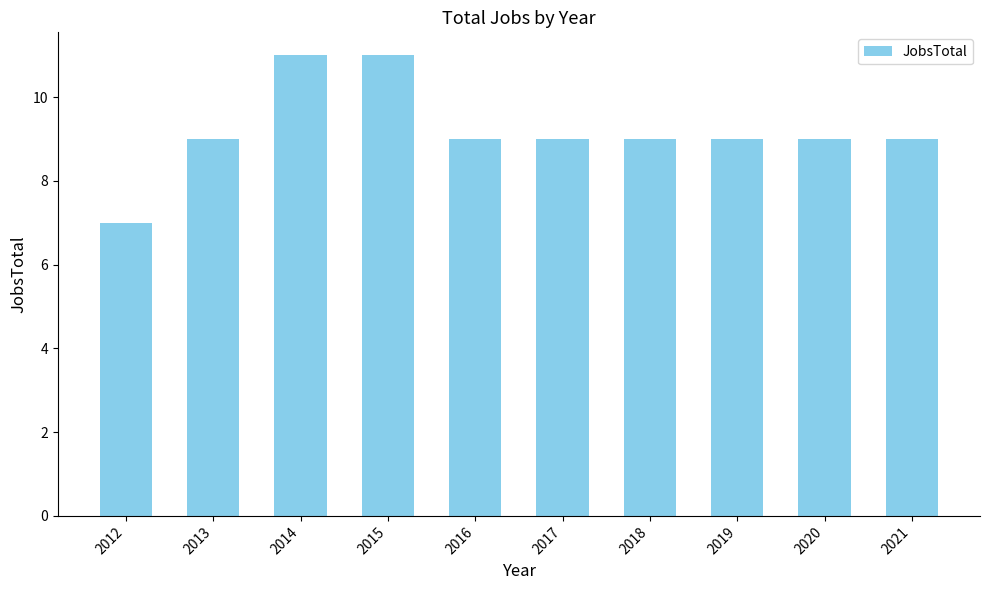

How many categories are shown in the chart?

10